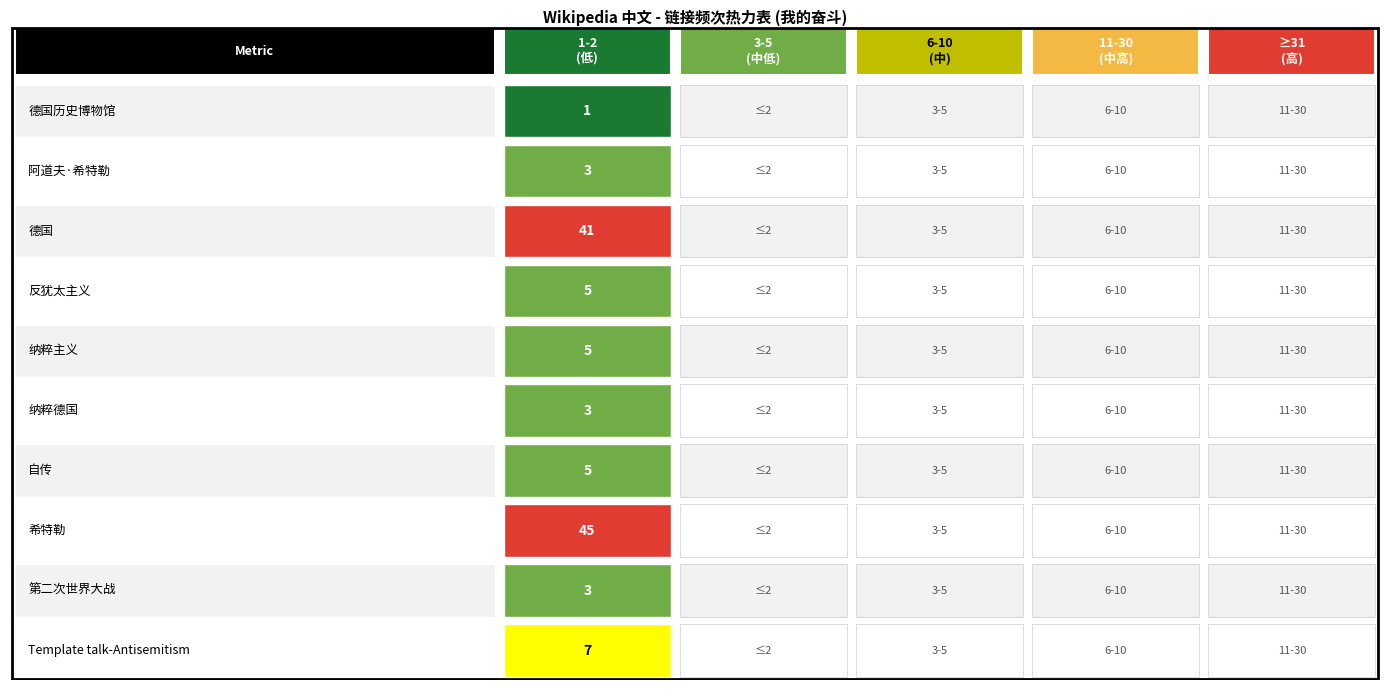

What is the difference between the values at 反犹太主义 and 阿道夫·希特勒?

2